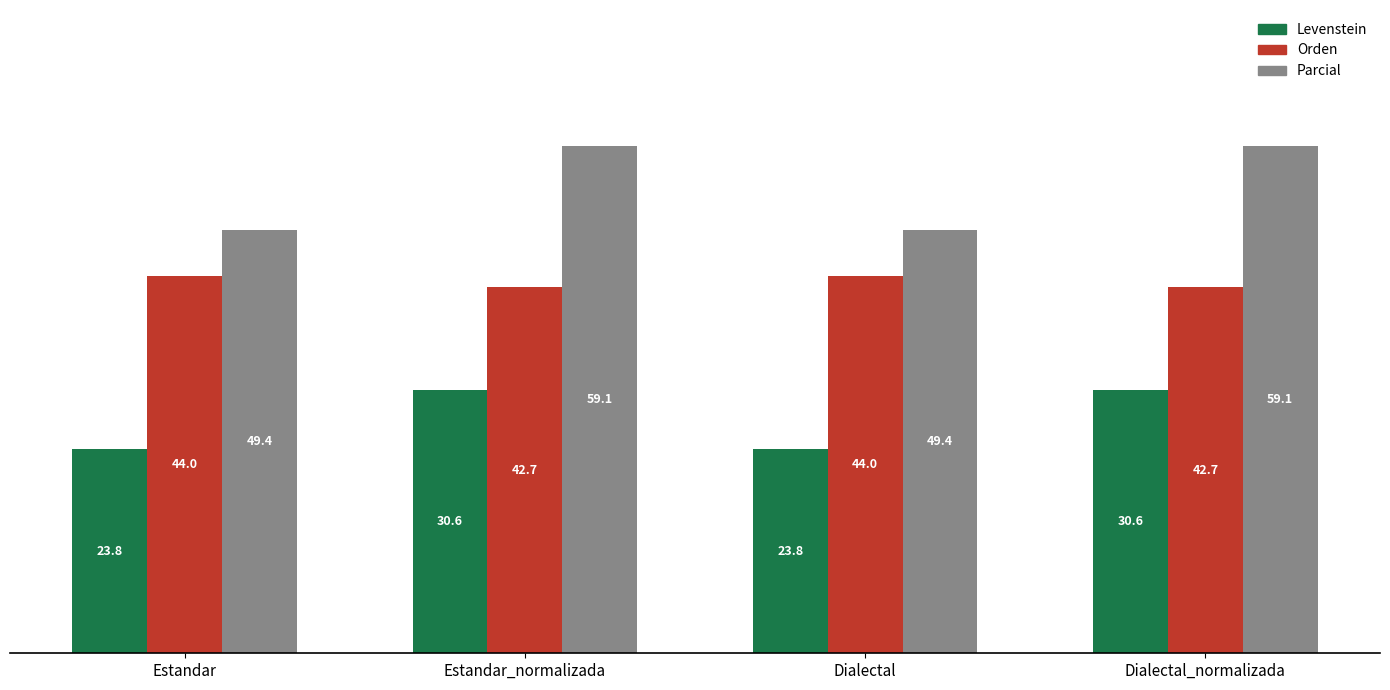

What is the difference between the Parcial values at Estandar and Dialectal_normalizada?

9.7